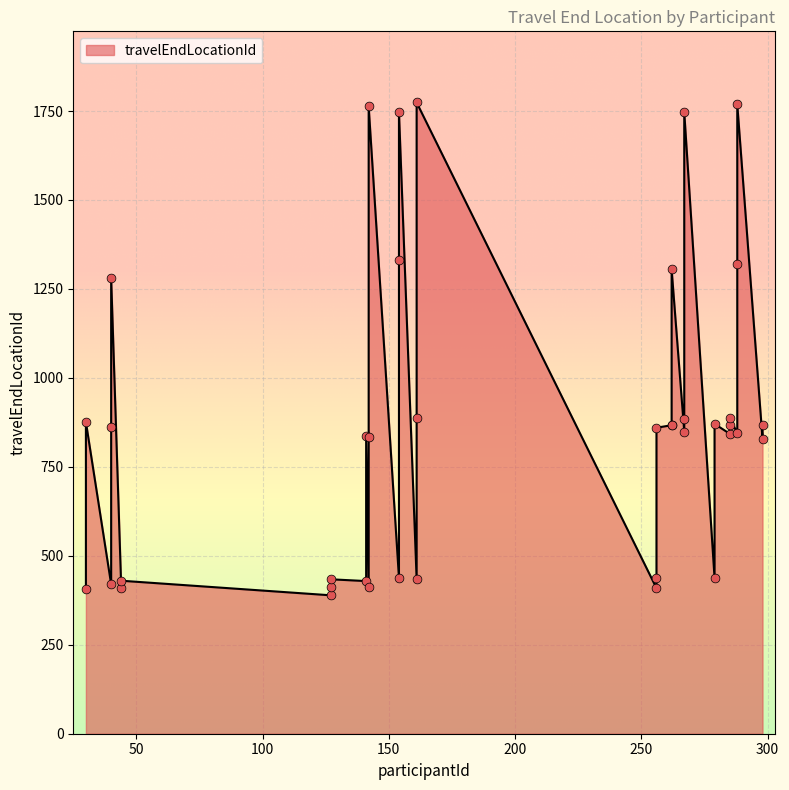

Approximately how many times larger is the value at 40 compared to 30?

1.0